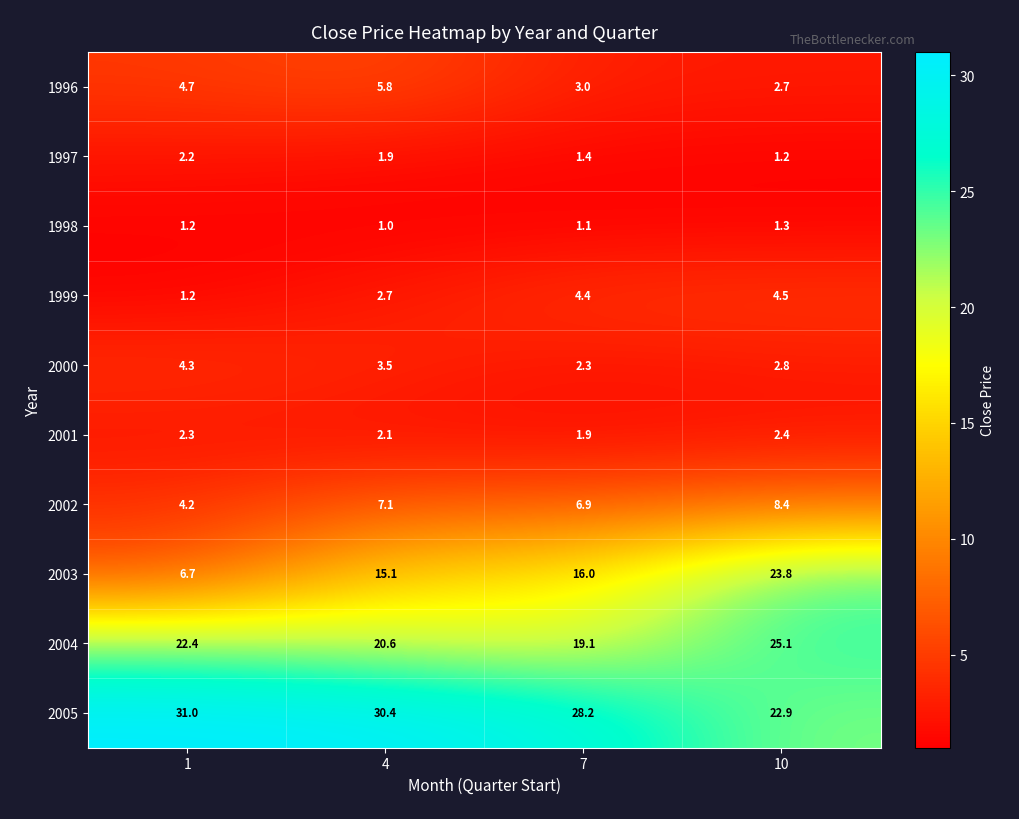

Which series has the largest range (max minus min)?

2003